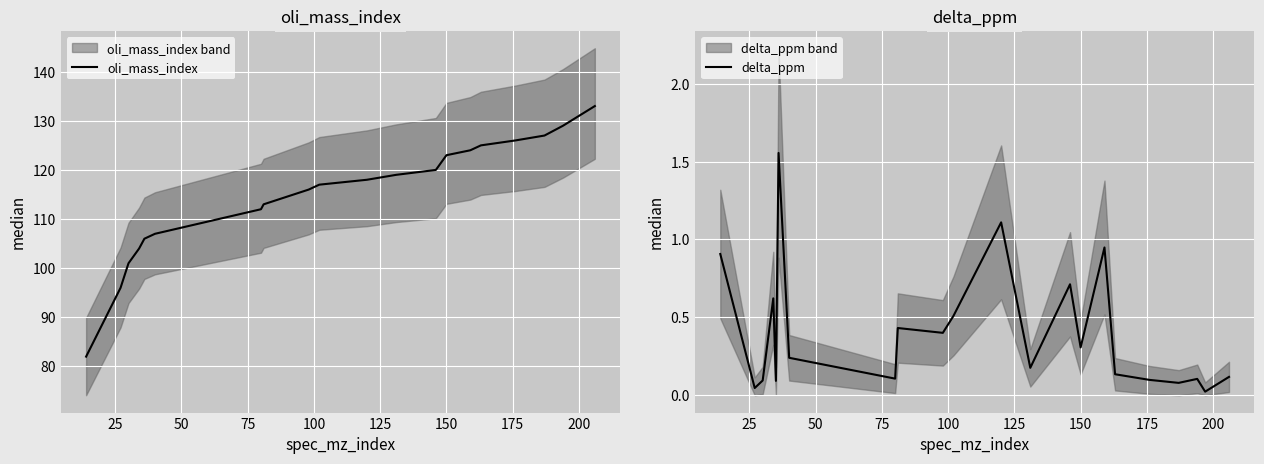

What are all the series names shown in the legend?

oli_mass_index, delta_ppm